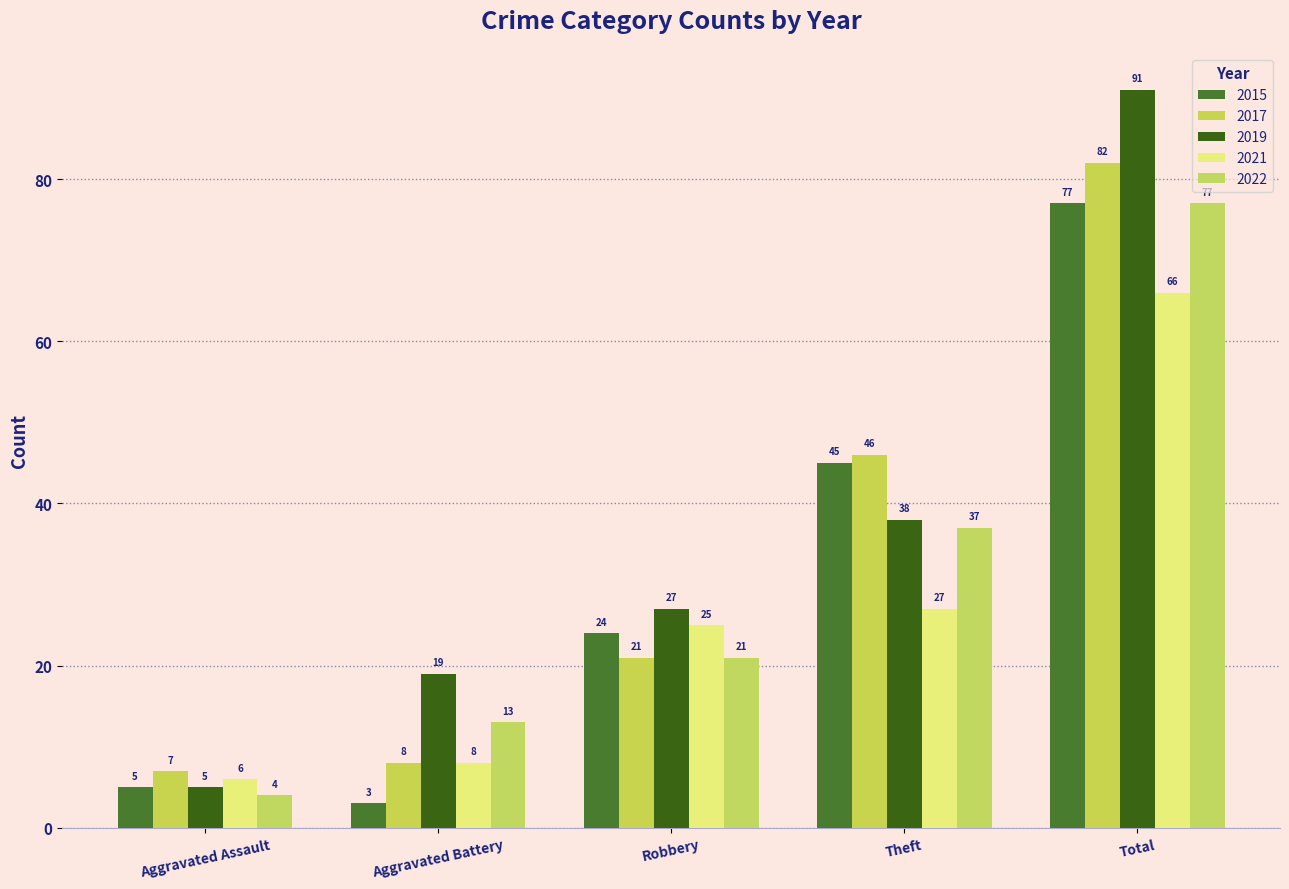

What is the sum of the 2017 values at Total and Aggravated Battery?

90